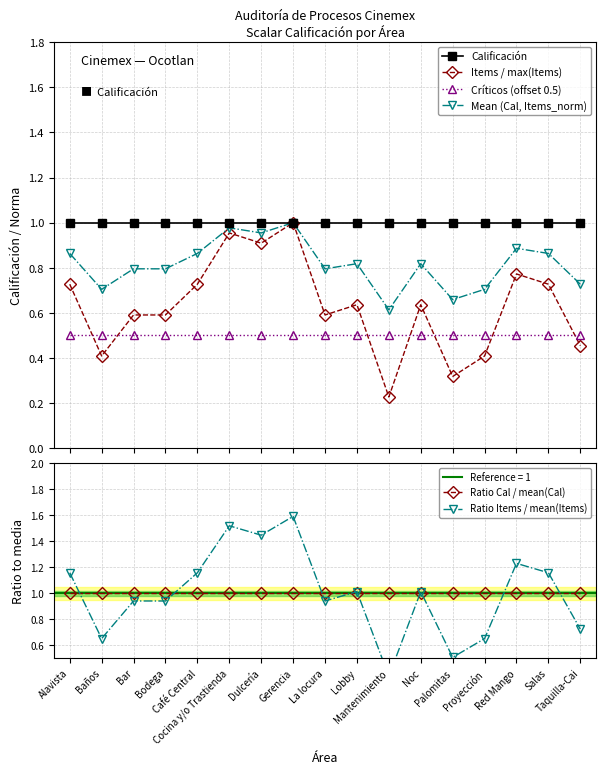

What is the value of the Ratio Items / mean(Items) point at the 2nd from the left?

0.7